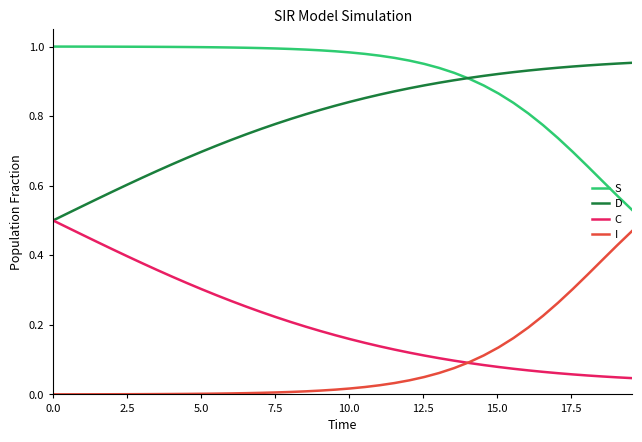

Does the chart display data point markers on the line(s)?

No